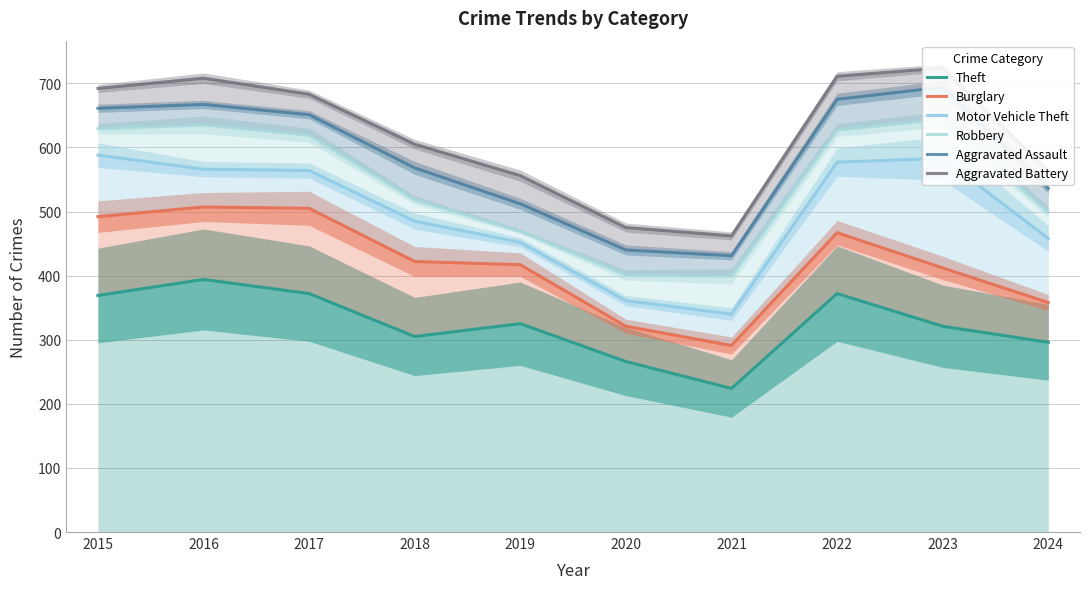

Does the chart display data point markers on the line(s)?

No